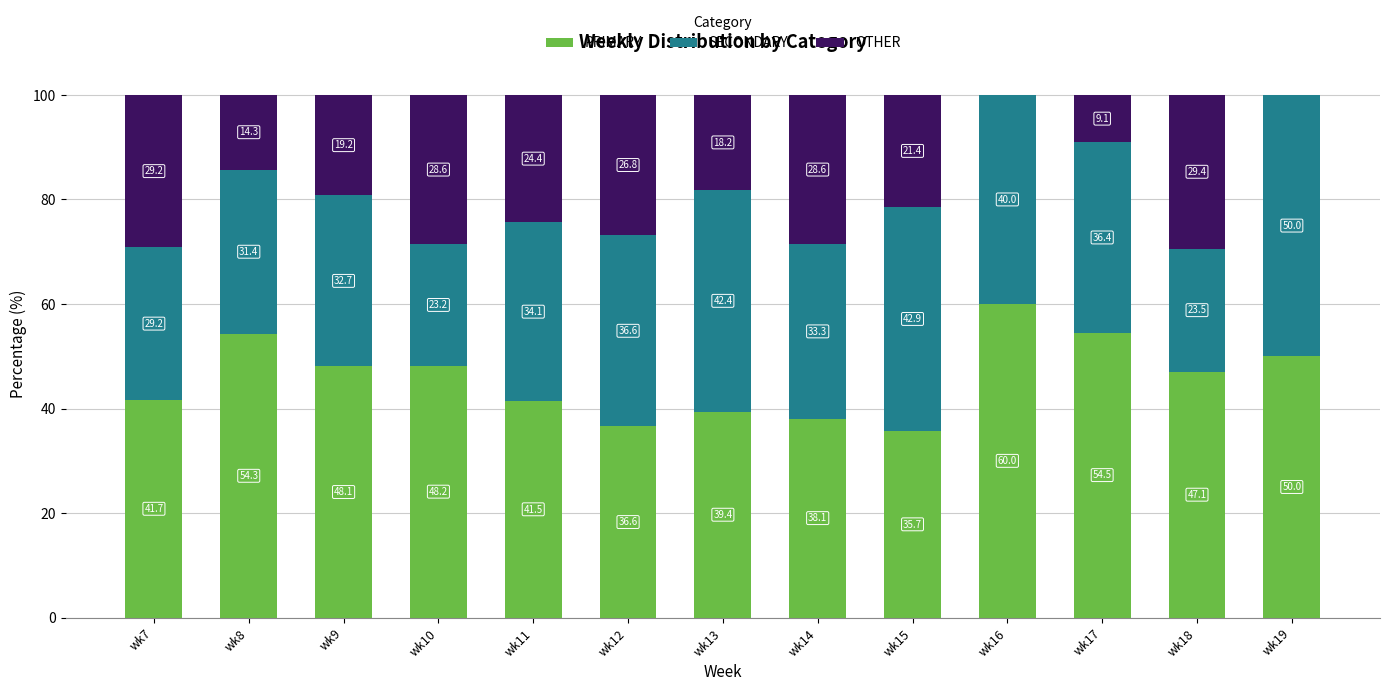

Are the bars horizontal?

No